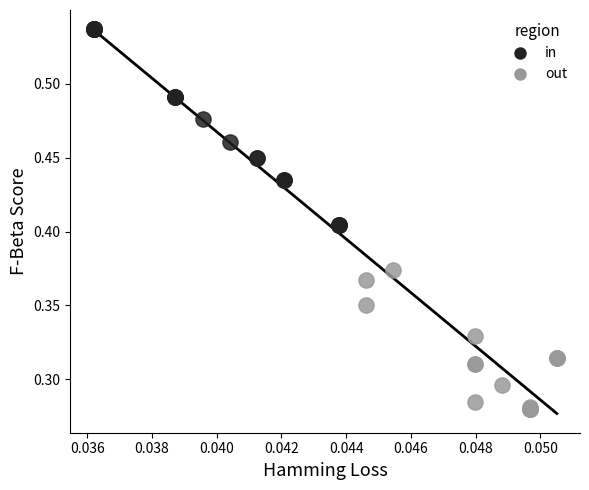

Which series has the widest spread of Y values?

in